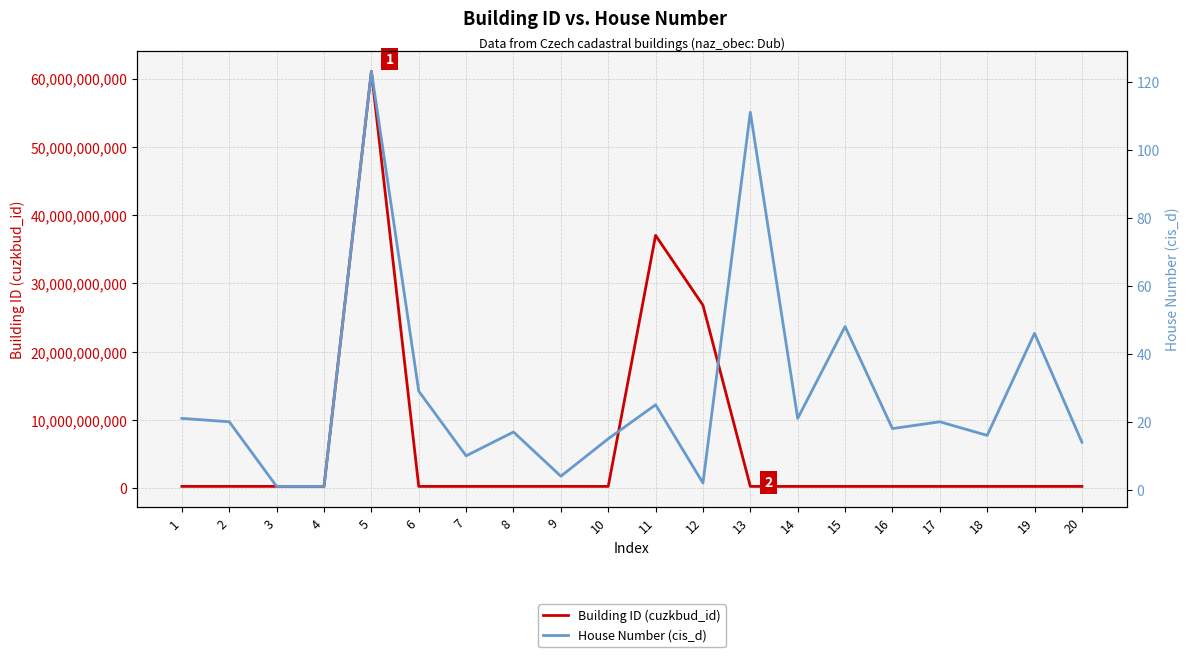

True or false: House Number (cis_d) and Building ID (cuzkbud_id) cross at least once.

False